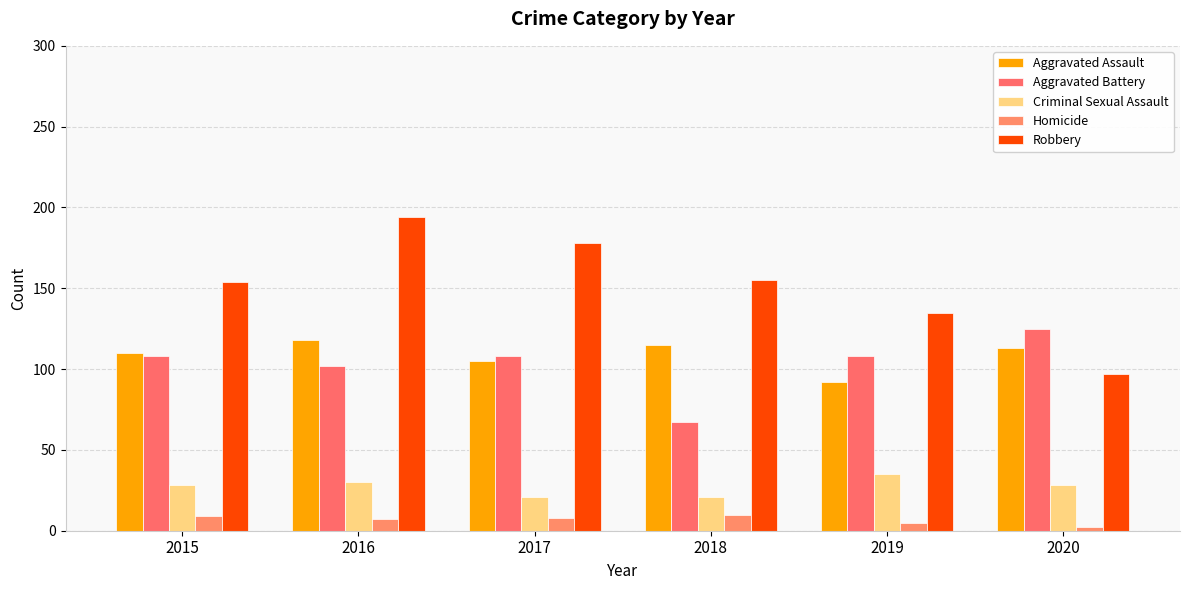

The value of Homicide at 2017 is 6. True or false?

False